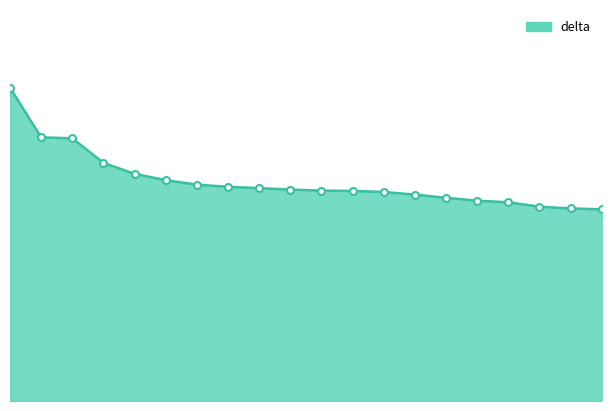

True or false: the data has more than 2 interior local peaks.

False